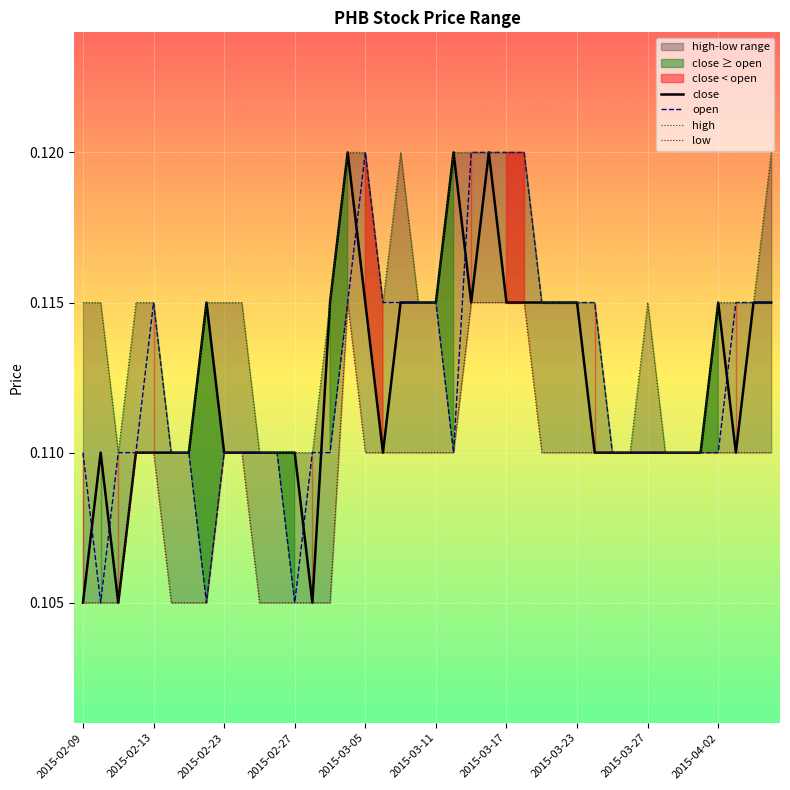

True or false: close and low intersect in this chart.

False